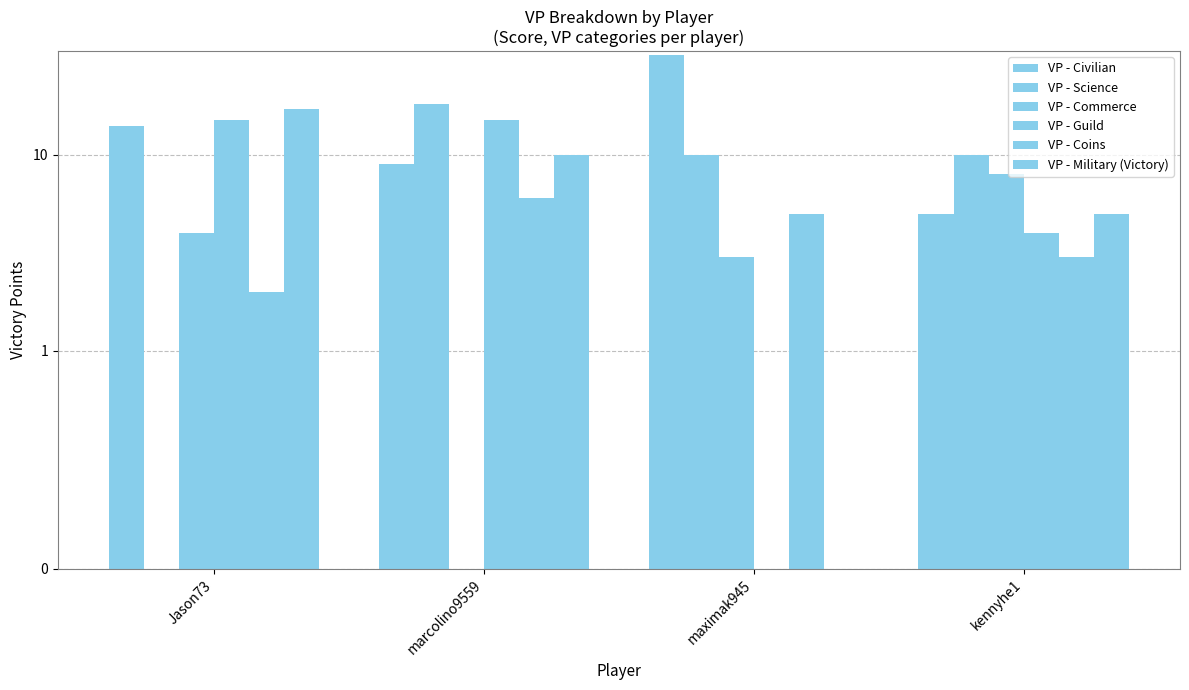

What is the difference between the maximum and second lowest values in the VP - Coins series?

3